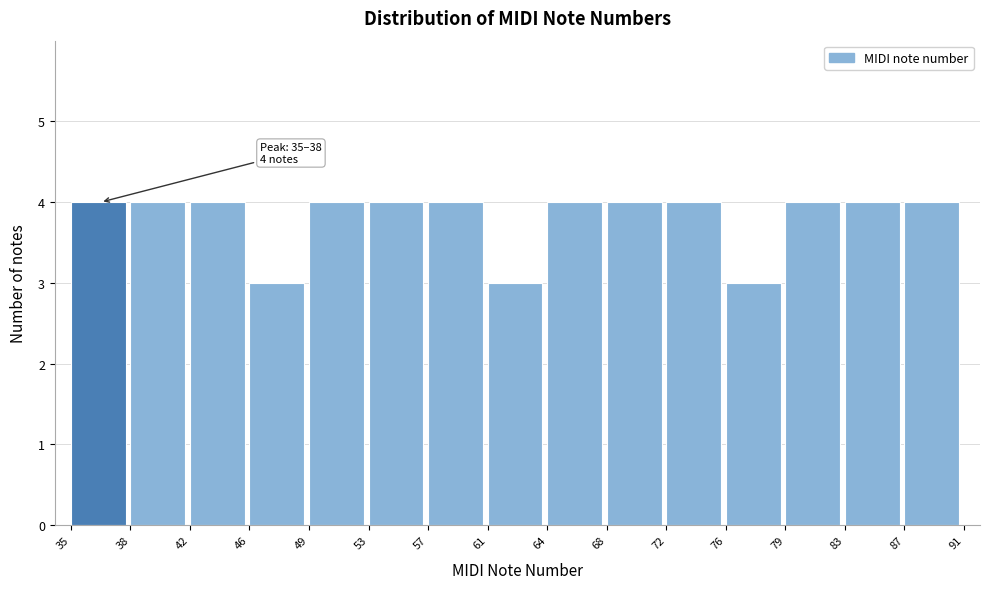

Reading right to left, transcribe all the data shown in this chart.

87=4	83=4	79=4	76=3	72=4	68=4	64=4	61=3	57=4	53=4	49=4	46=3	42=4	38=4	35=4